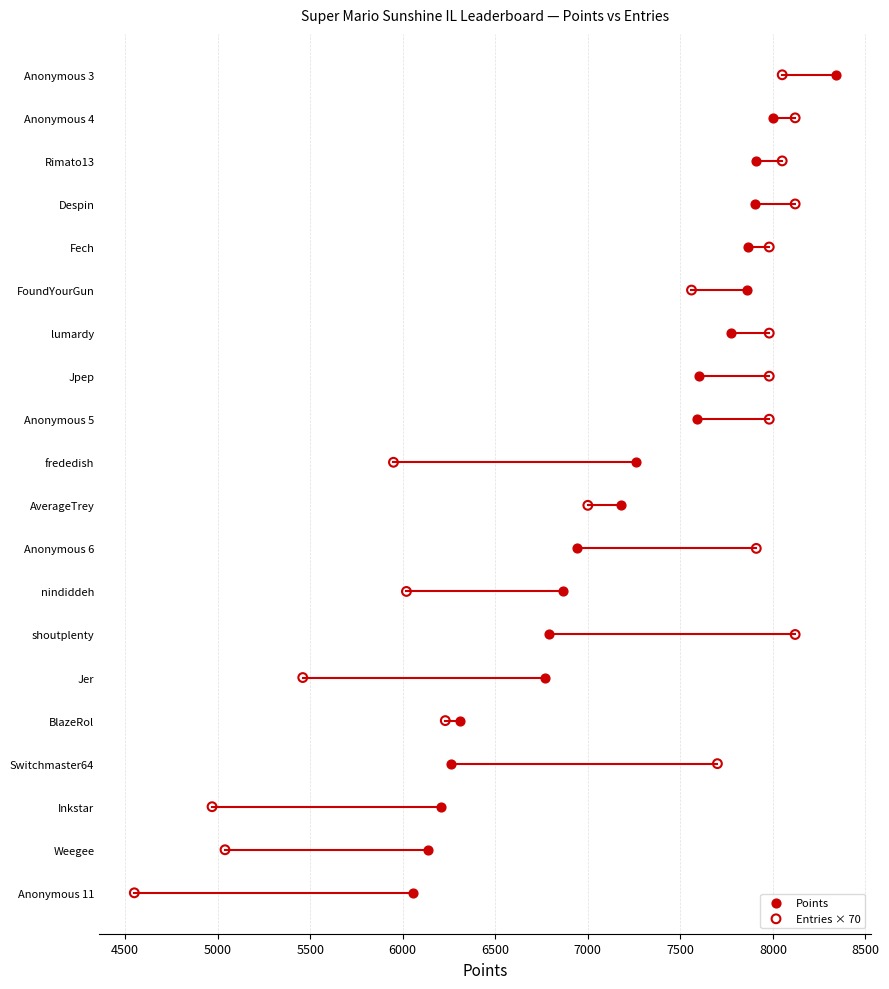

What are all the series names shown in the legend?

Points, Entries × 70